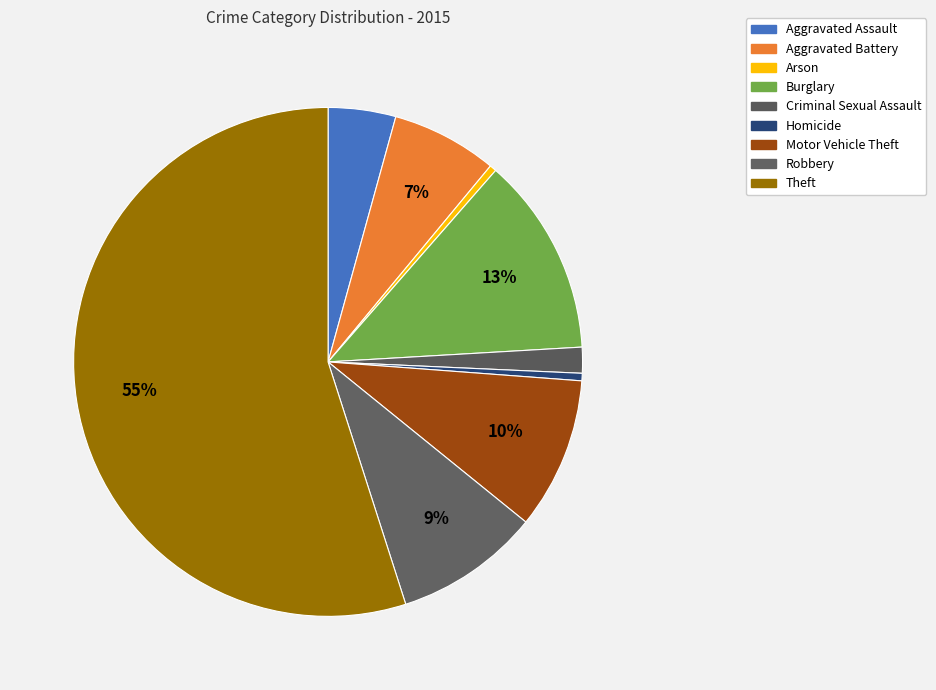

To the nearest percent, what is the combined percentage of Theft and Aggravated Battery?

62%